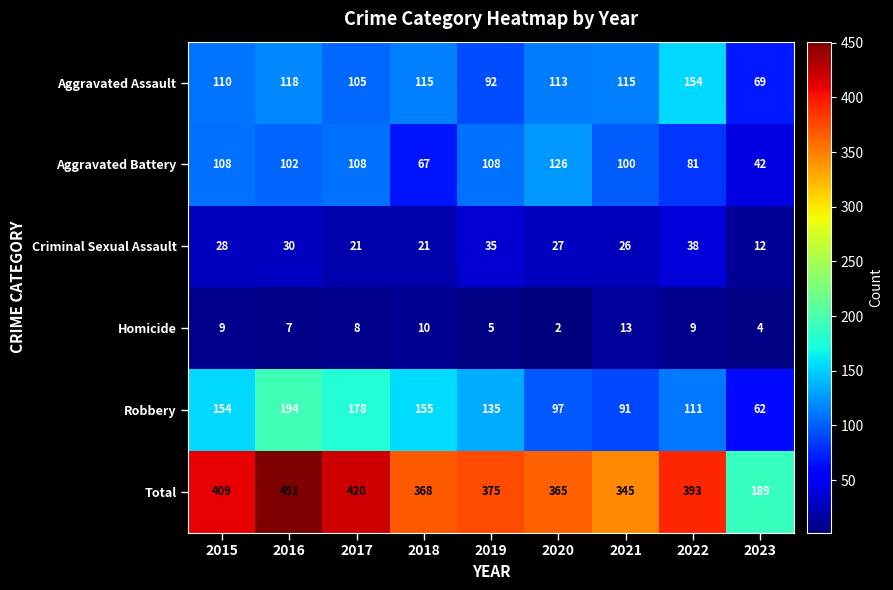

At which label does Total first exceed 375?

2015